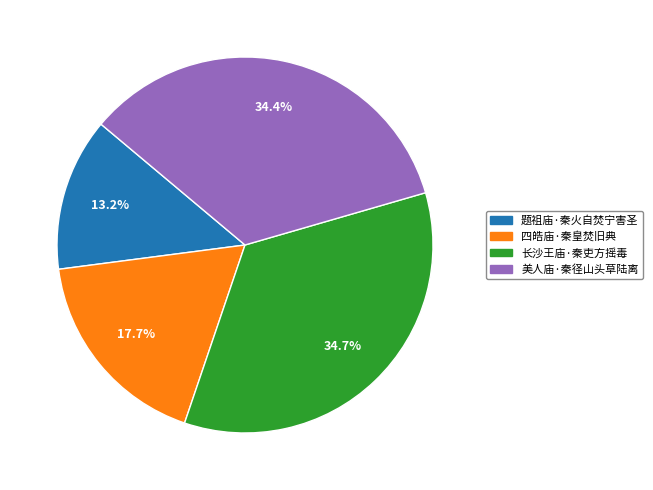

To the nearest percent, what is the combined percentage of 长沙王庙·秦吏方摇毒 and 四皓庙·秦皇焚旧典?

52%